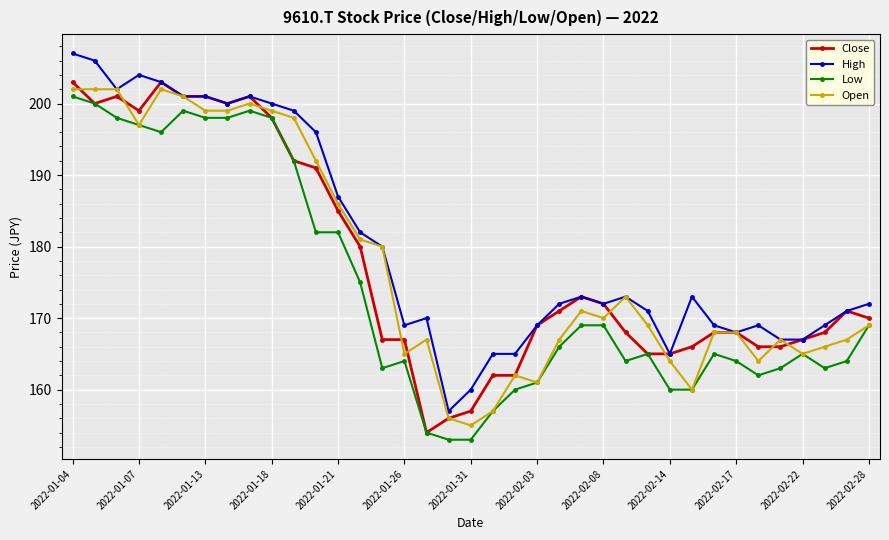

True or false: Low and High cross at least once.

False